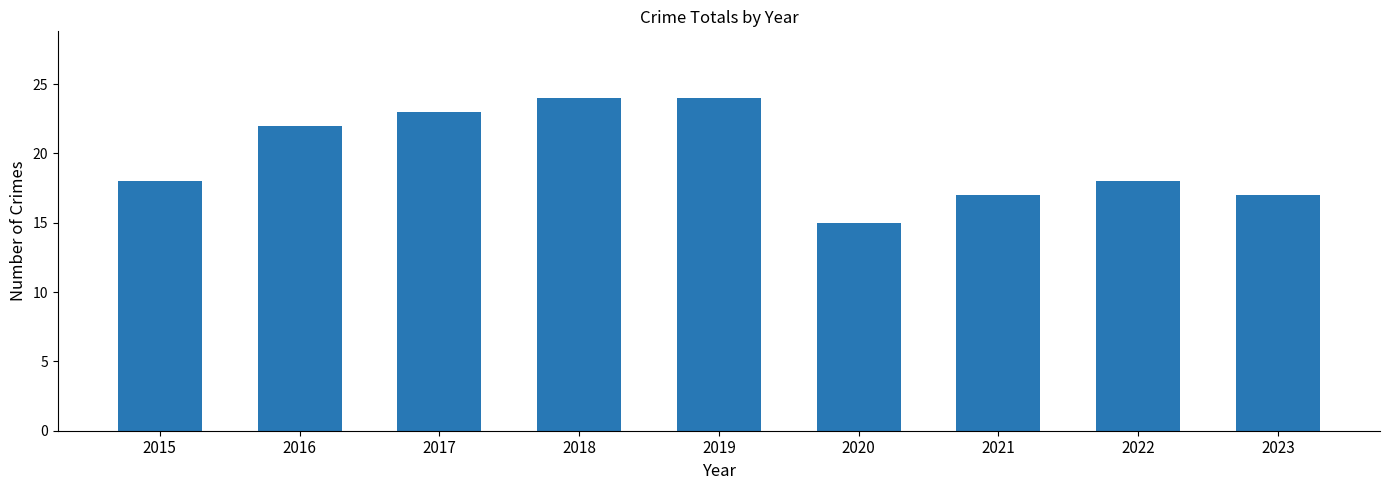

Are the bars horizontal?

No